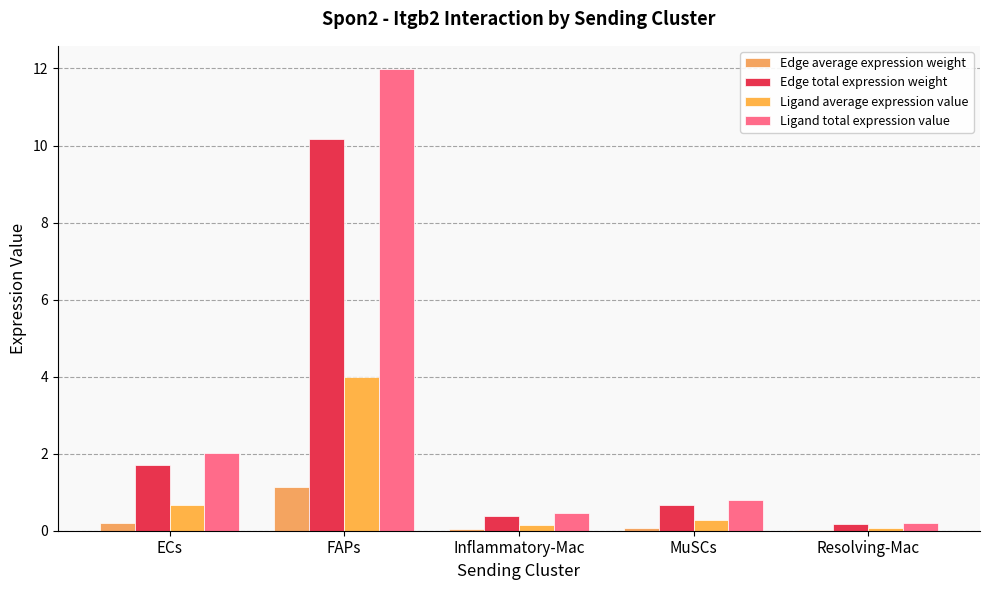

What are all the series names shown in the legend?

Edge average expression weight, Edge total expression weight, Ligand average expression value, Ligand total expression value